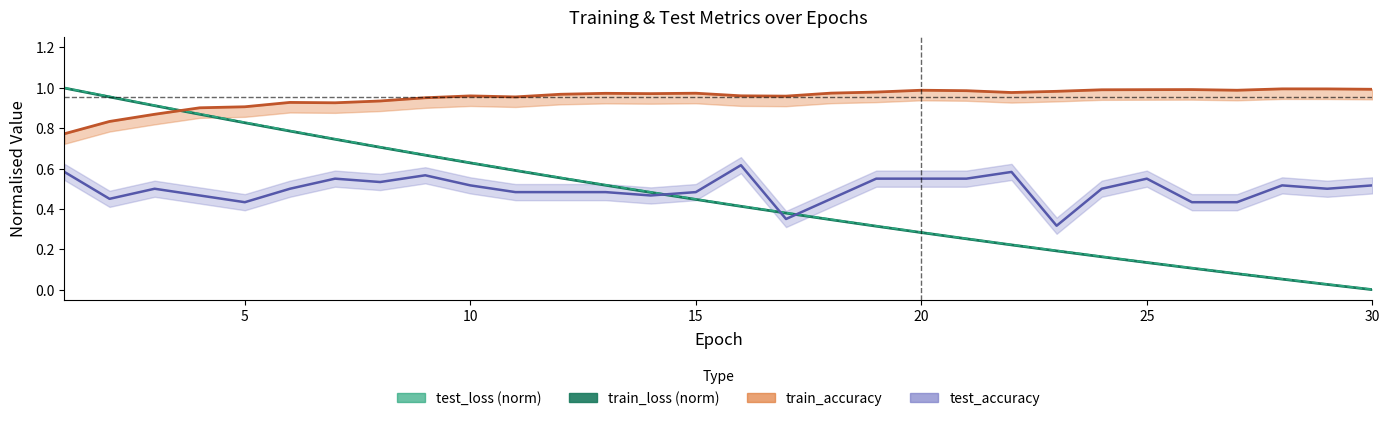

True or false: the data shows 0.8 at 13.

False